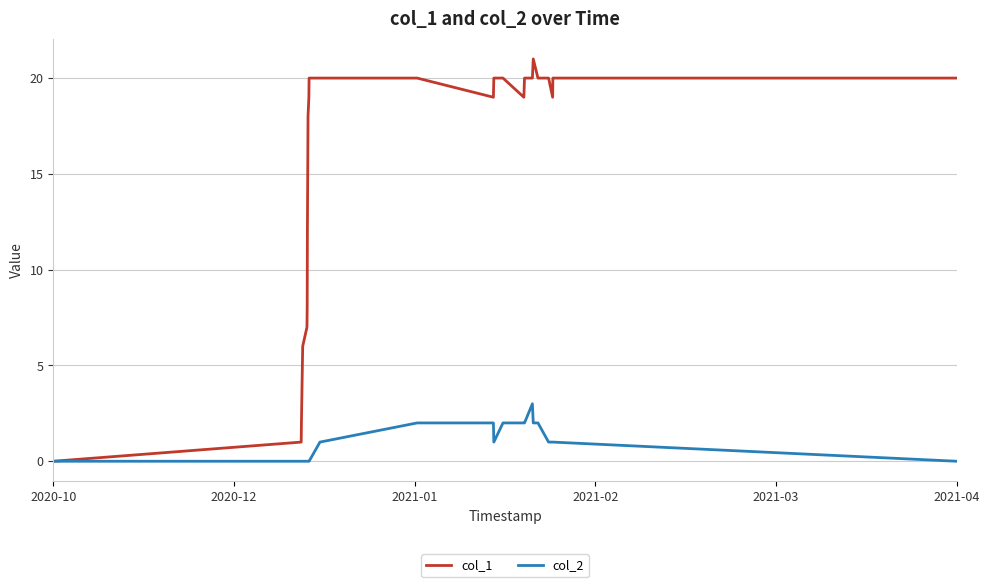

What is the sum of all col_2 values?

22